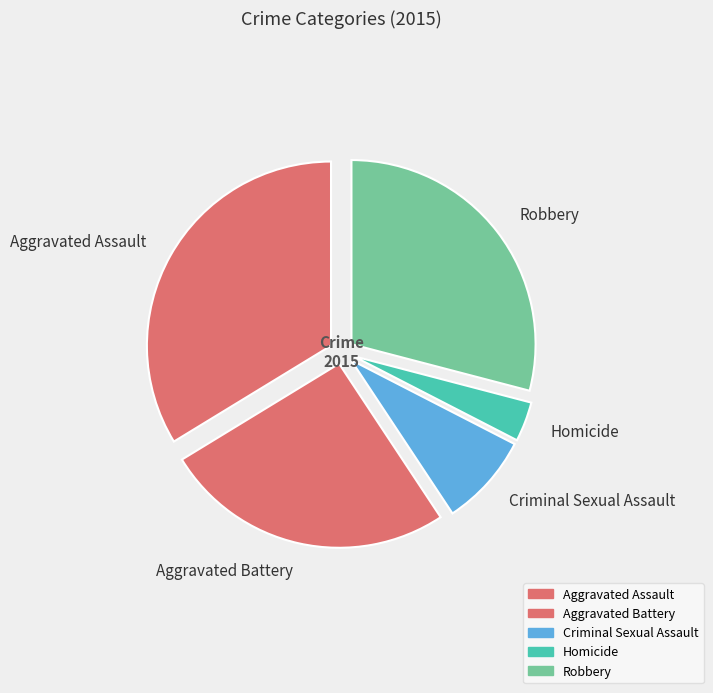

What is the ratio of the value at Robbery to the value at Homicide?

8.3